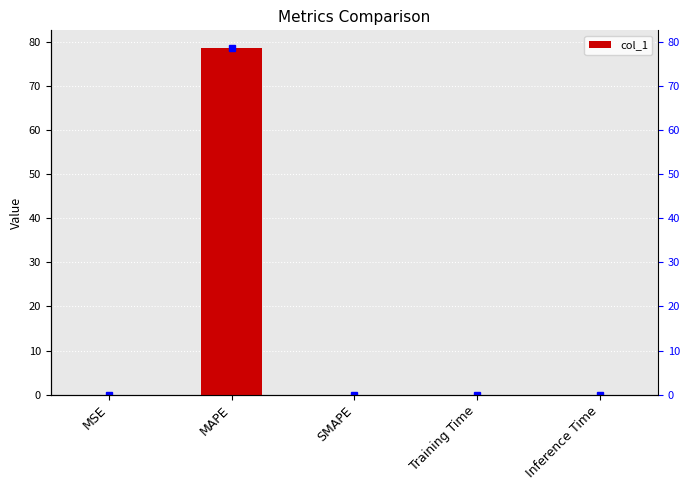

What is the change in value from MSE to MAPE?

+78.6